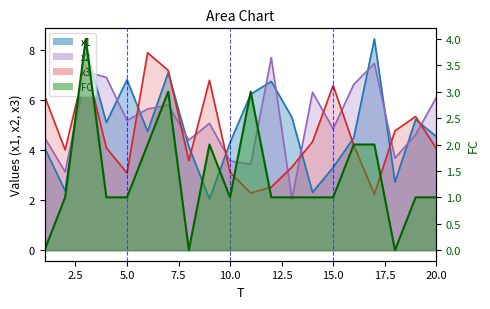

True or false: x2 has more than 2 interior local peaks.

True